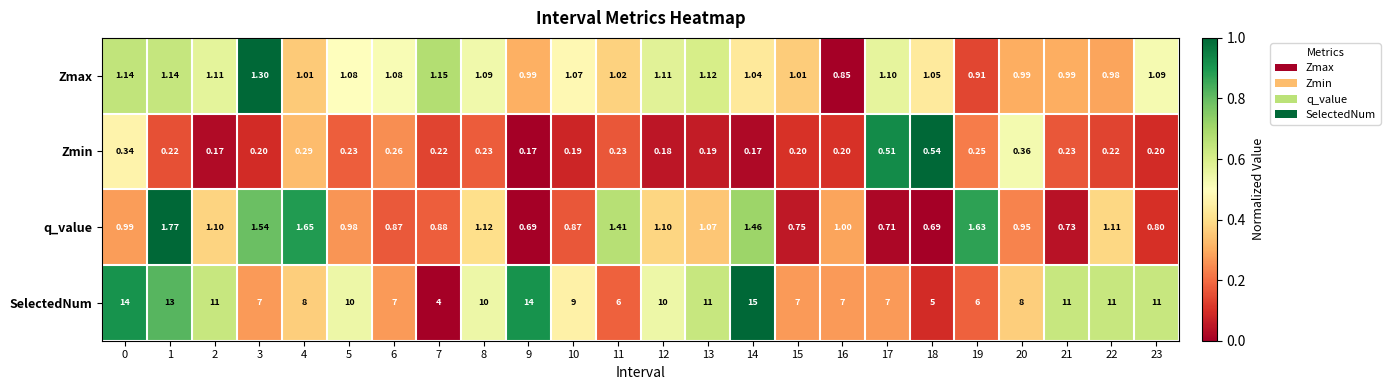

Which series has the largest total across all categories?

SelectedNum